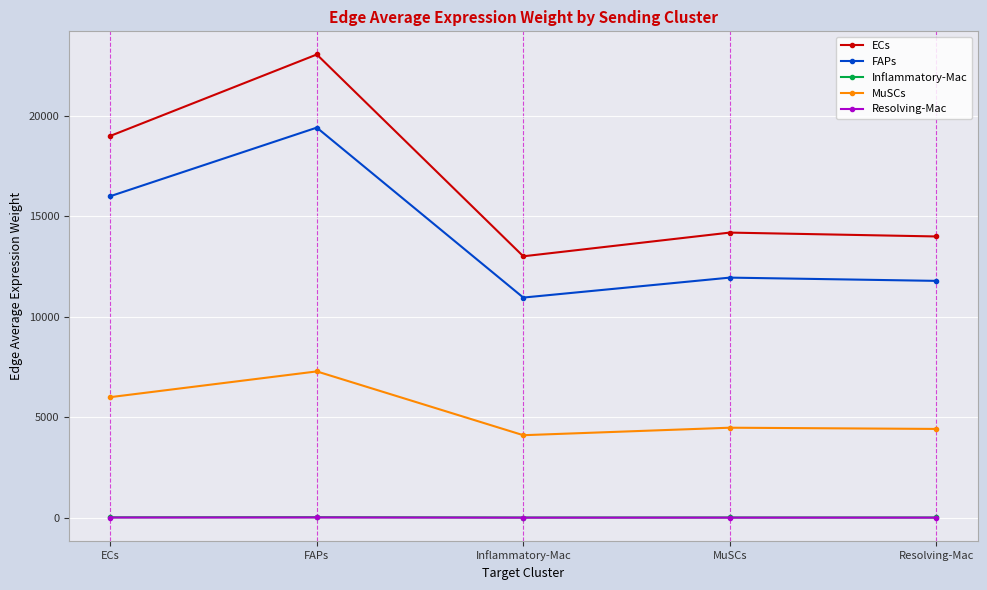

Does the chart display data point markers on the line(s)?

Yes